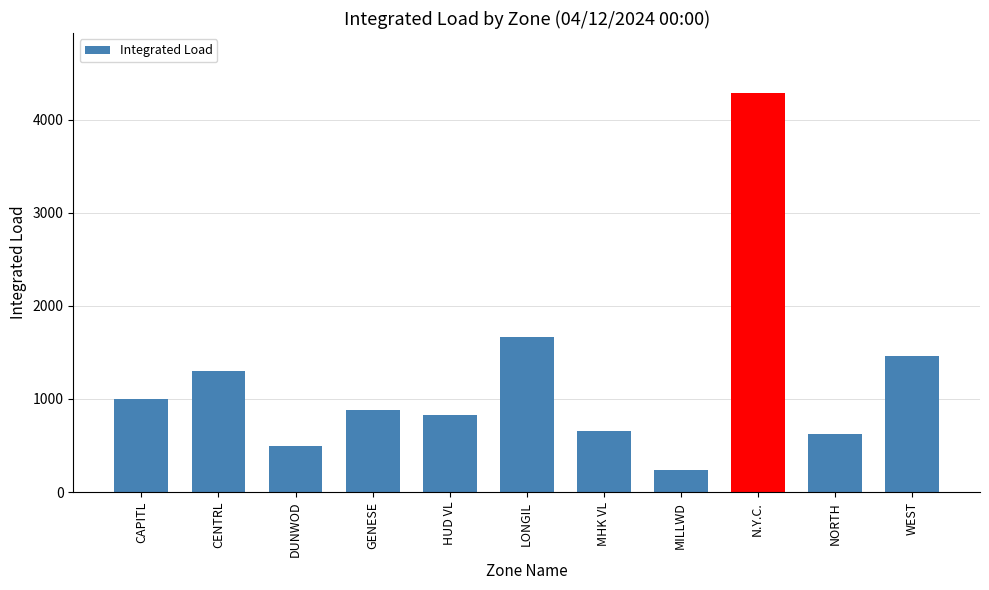

Reading left to right, what are all the values shown in this chart?

CAPITL=1002.0	CENTRL=1302.7	DUNWOD=491.9	GENESE=882.7	HUD VL=828.8	LONGIL=1662.6	MHK VL=654.0	MILLWD=235.7	N.Y.C.=4287.7	NORTH=621.2	WEST=1464.6